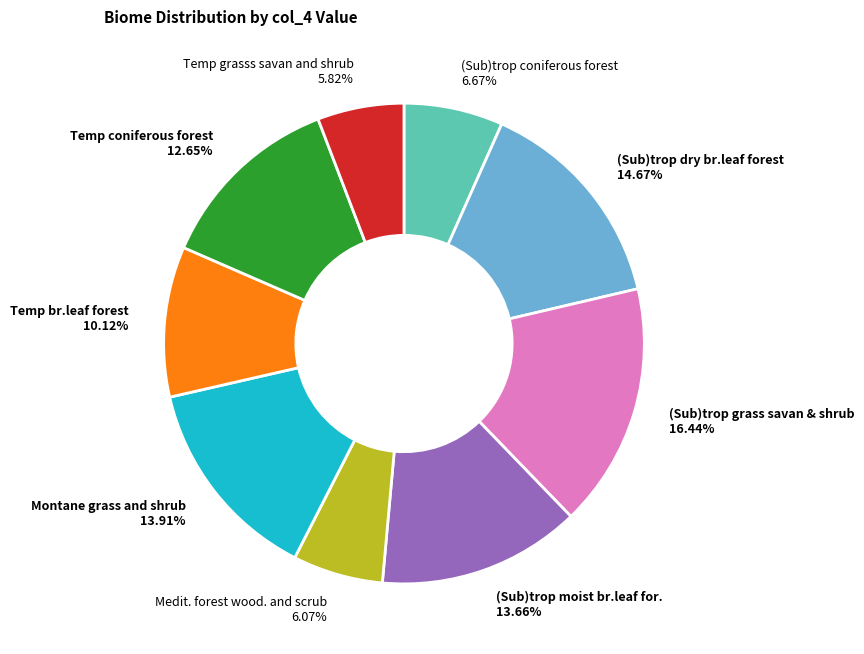

Combined, do Montane grass and shrub and Temp grasss savan and shrub account for over 50%?

No